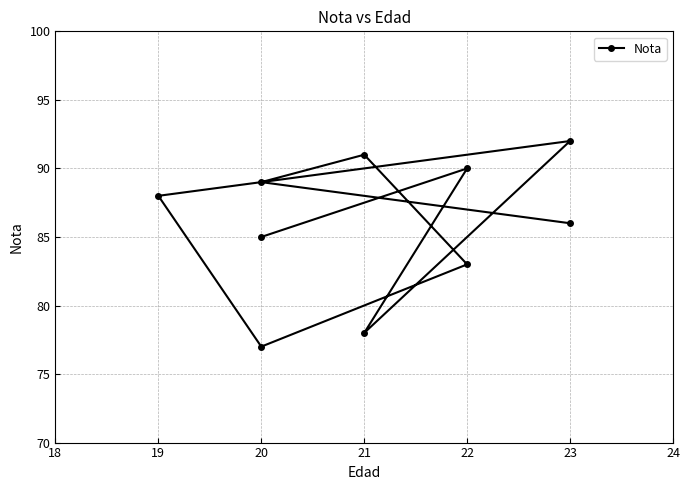

Count the number of values greater than 88.

4